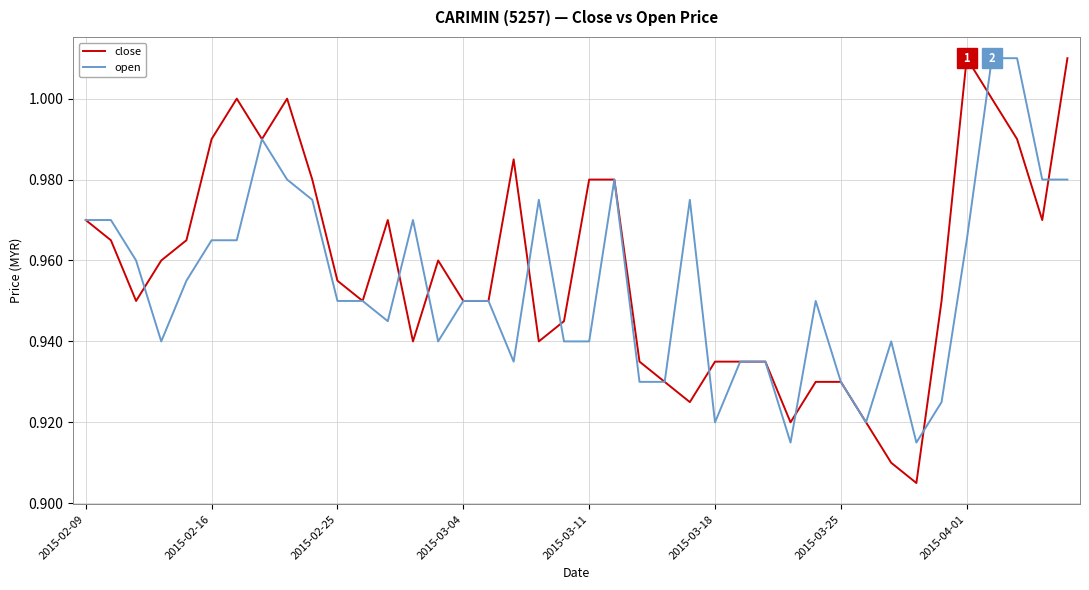

Which series has the widest spread of values?

close